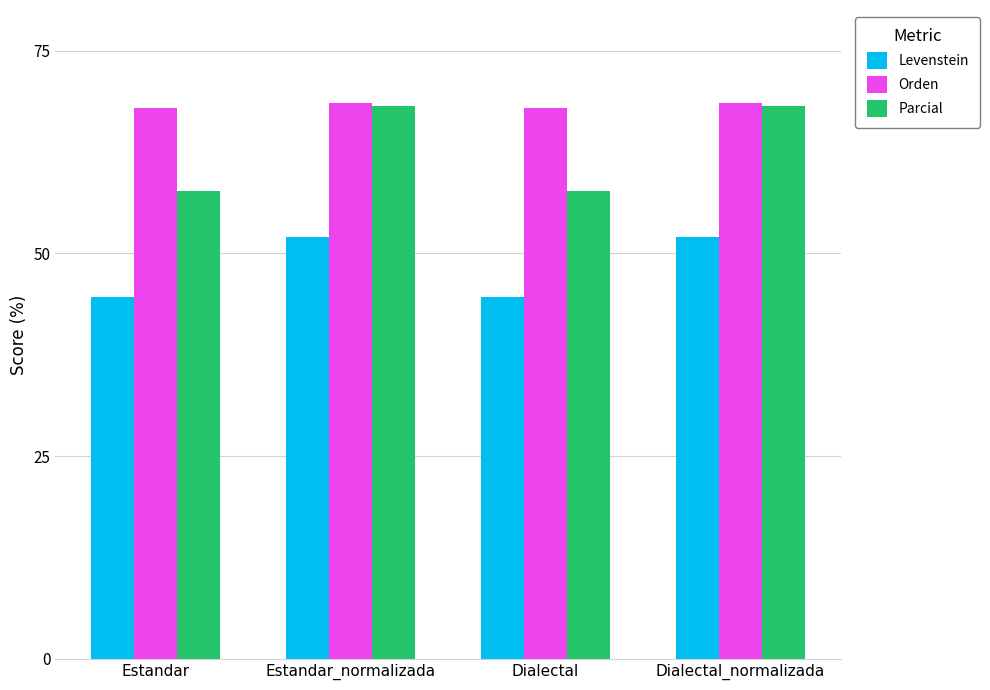

What is the smallest value displayed?

44.6